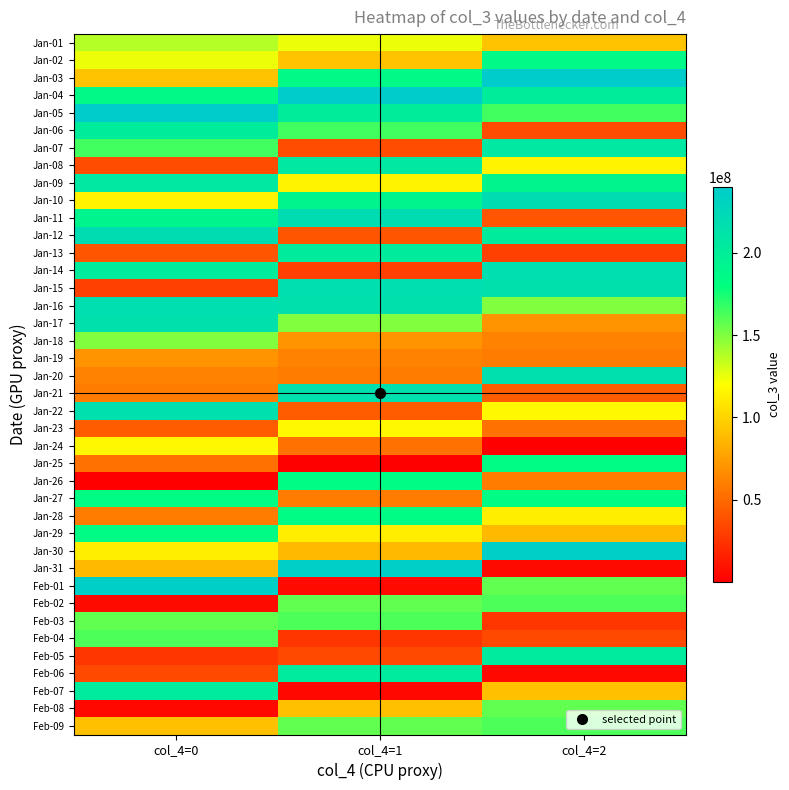

Rank the series at col_4=0 from lowest to highest value.

Jan-26, Feb-08, Feb-02, Feb-05, Jan-15, Feb-06, Jan-08, Jan-13, Jan-23, Jan-25, Jan-21, Jan-28, Jan-20, Jan-19, Jan-31, Feb-09, Jan-03, Jan-30, Jan-10, Jan-24, Jan-02, Jan-01, Jan-18, Feb-03, Feb-04, Jan-07, Jan-29, Jan-27, Jan-04, Jan-11, Jan-06, Jan-14, Feb-07, Jan-09, Jan-17, Jan-22, Jan-16, Jan-12, Feb-01, Jan-05